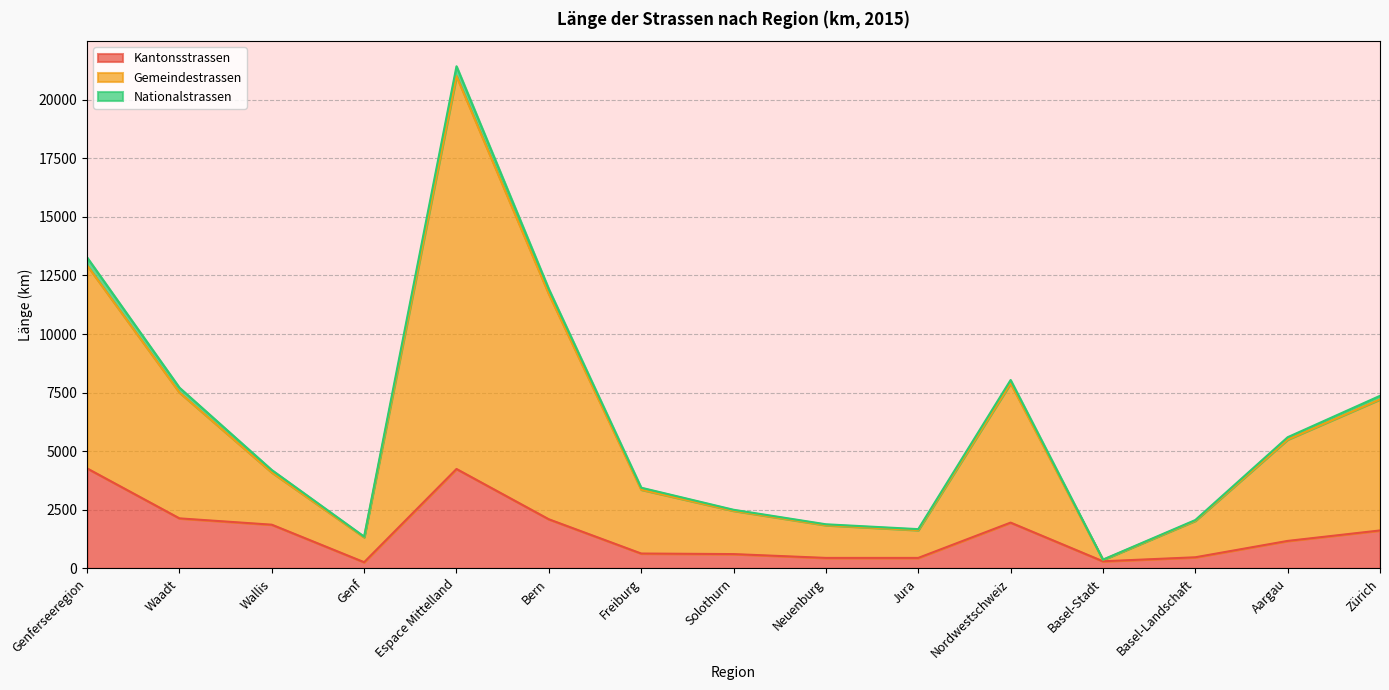

What is the greatest value displayed?

21003